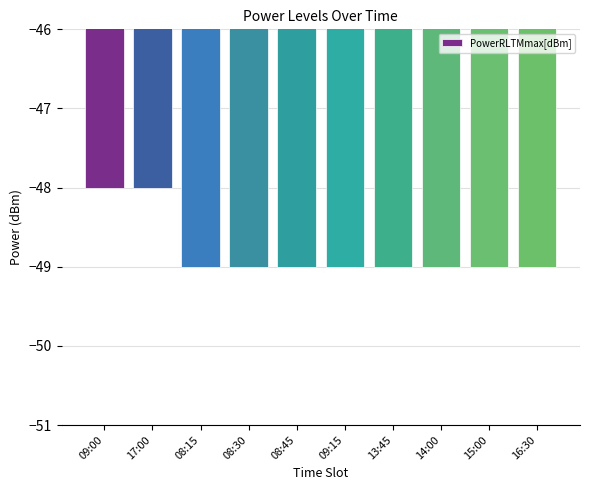

What is the label of the 2nd bar from the right?

15:00